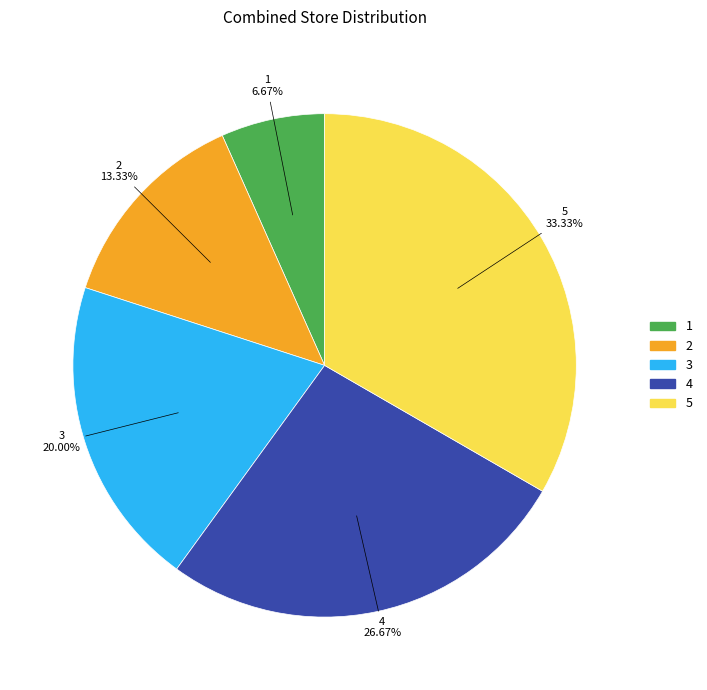

What percentage is the 1 slice, to the nearest percent?

7%